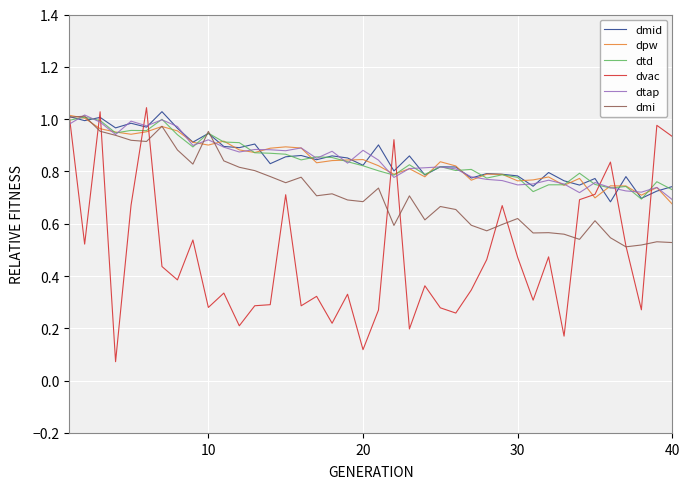

Which series has the largest range (max minus min)?

dvac